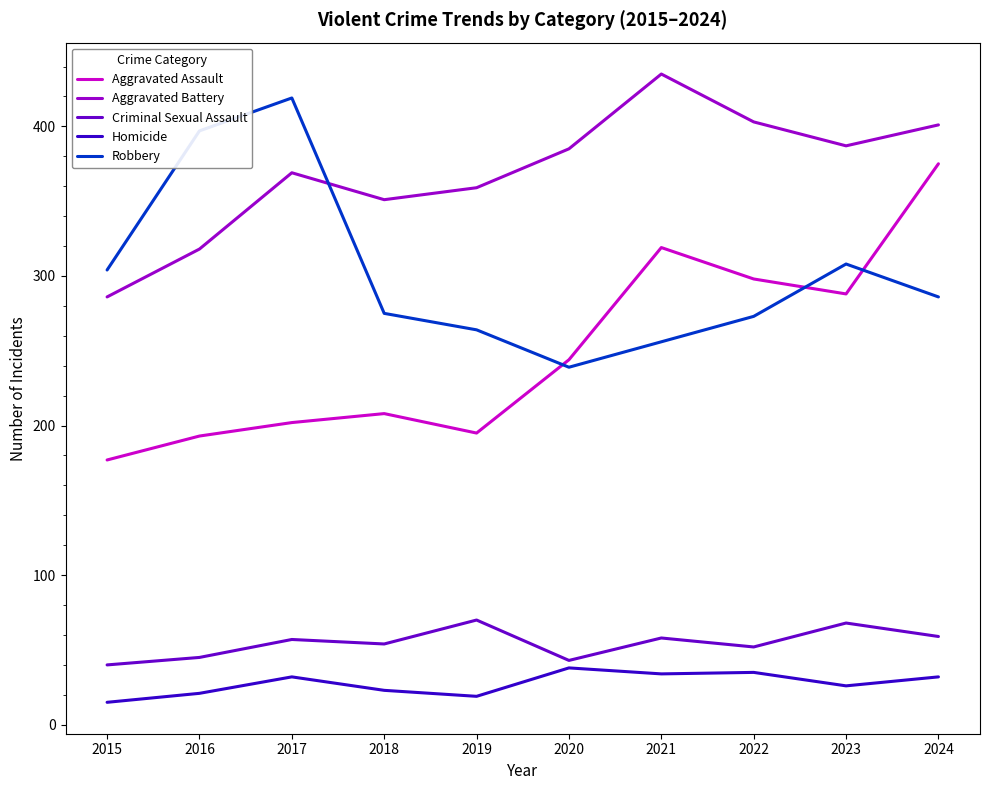

In Aggravated Battery, how many points are lower than both neighbors (excluding endpoints)?

2